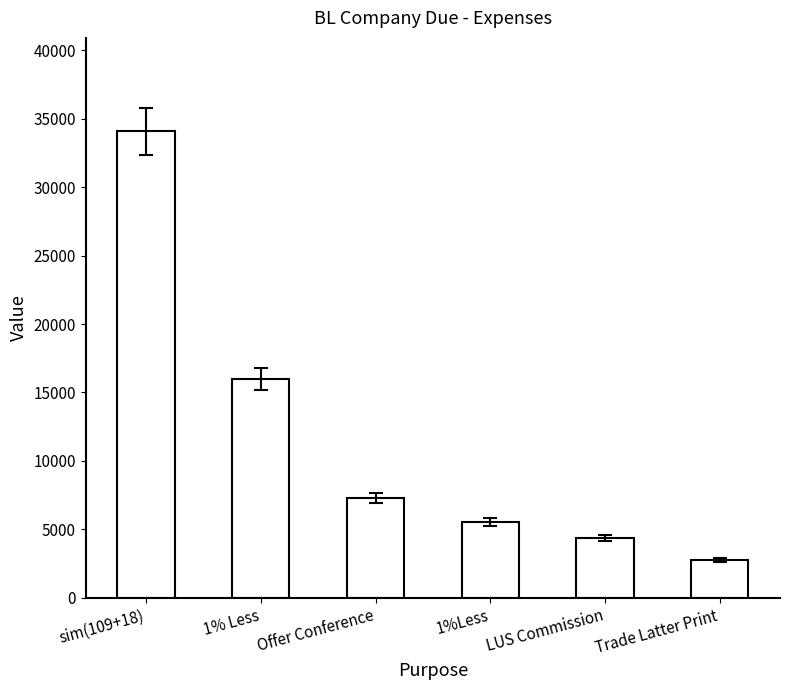

Is it true that the value at Offer Conference is 7300?

True